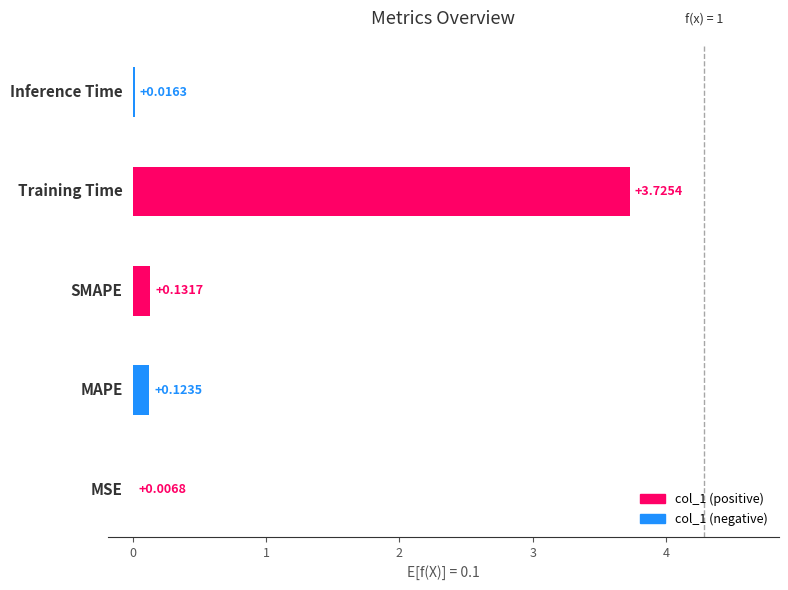

Are the bars horizontal?

Yes